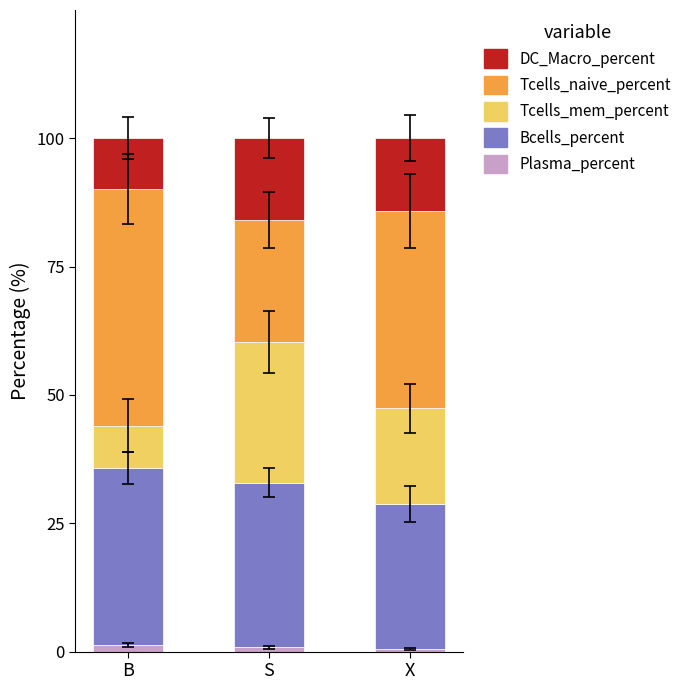

The Tcells_naive_percent series shows 17.6 at B. True or false?

False